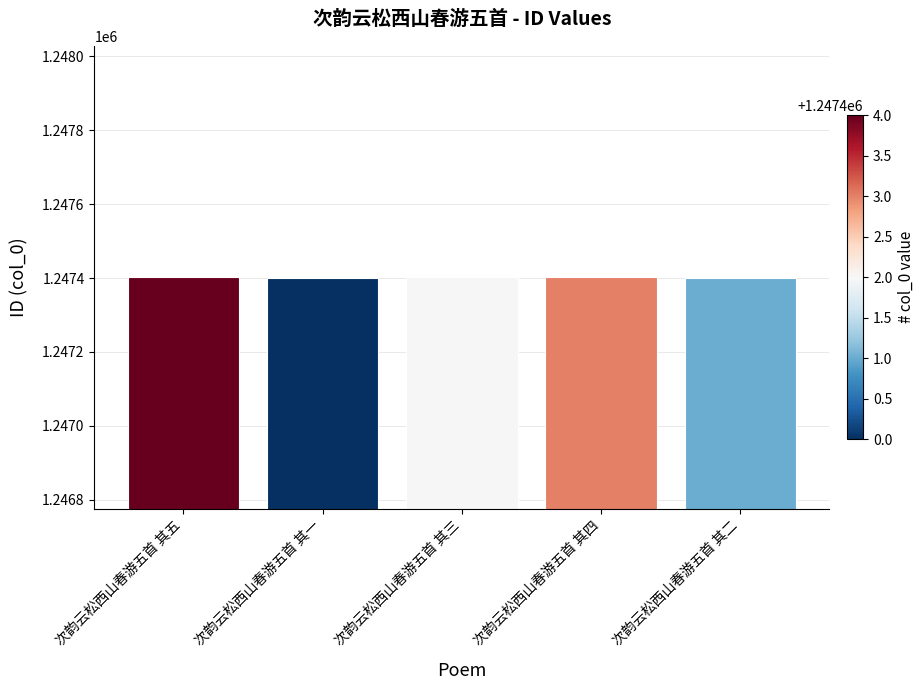

What is the ratio of the value at 次韵云松西山春游五首 其四 to the value at 次韵云松西山春游五首 其五?

1.0